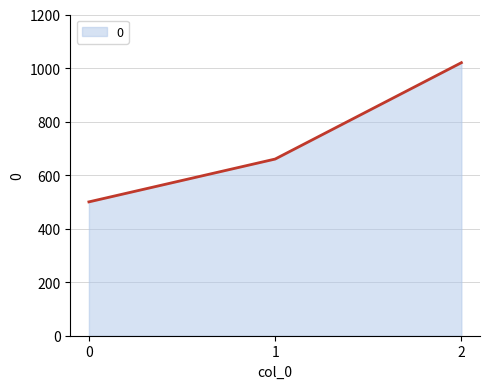

Does the chart display data point markers on the line(s)?

No